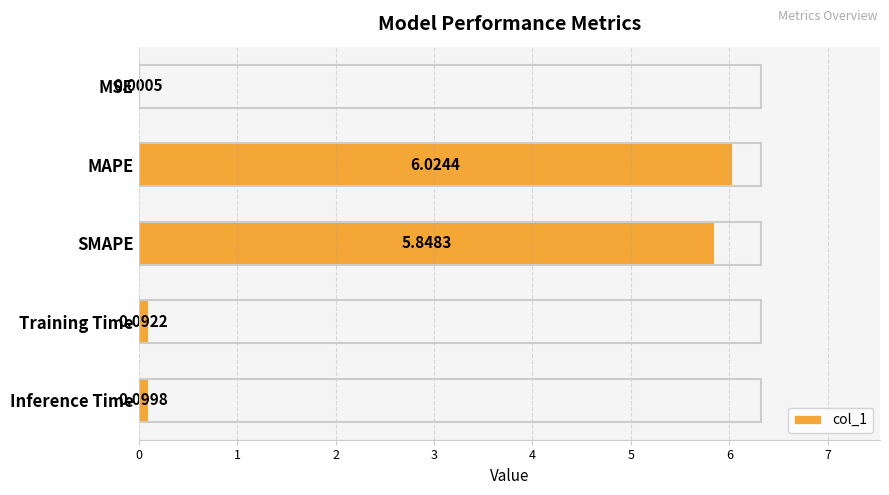

Which has a higher value, MAPE or SMAPE?

MAPE